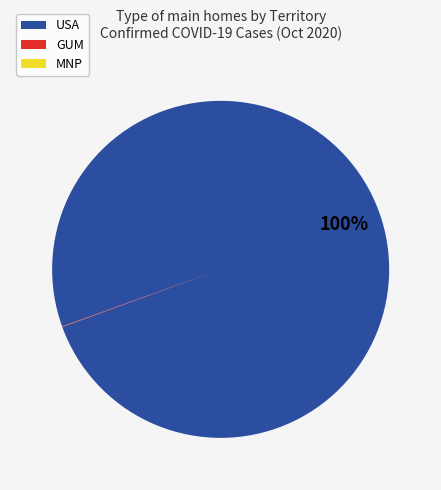

True or false: USA accounts for 100% of the total.

True